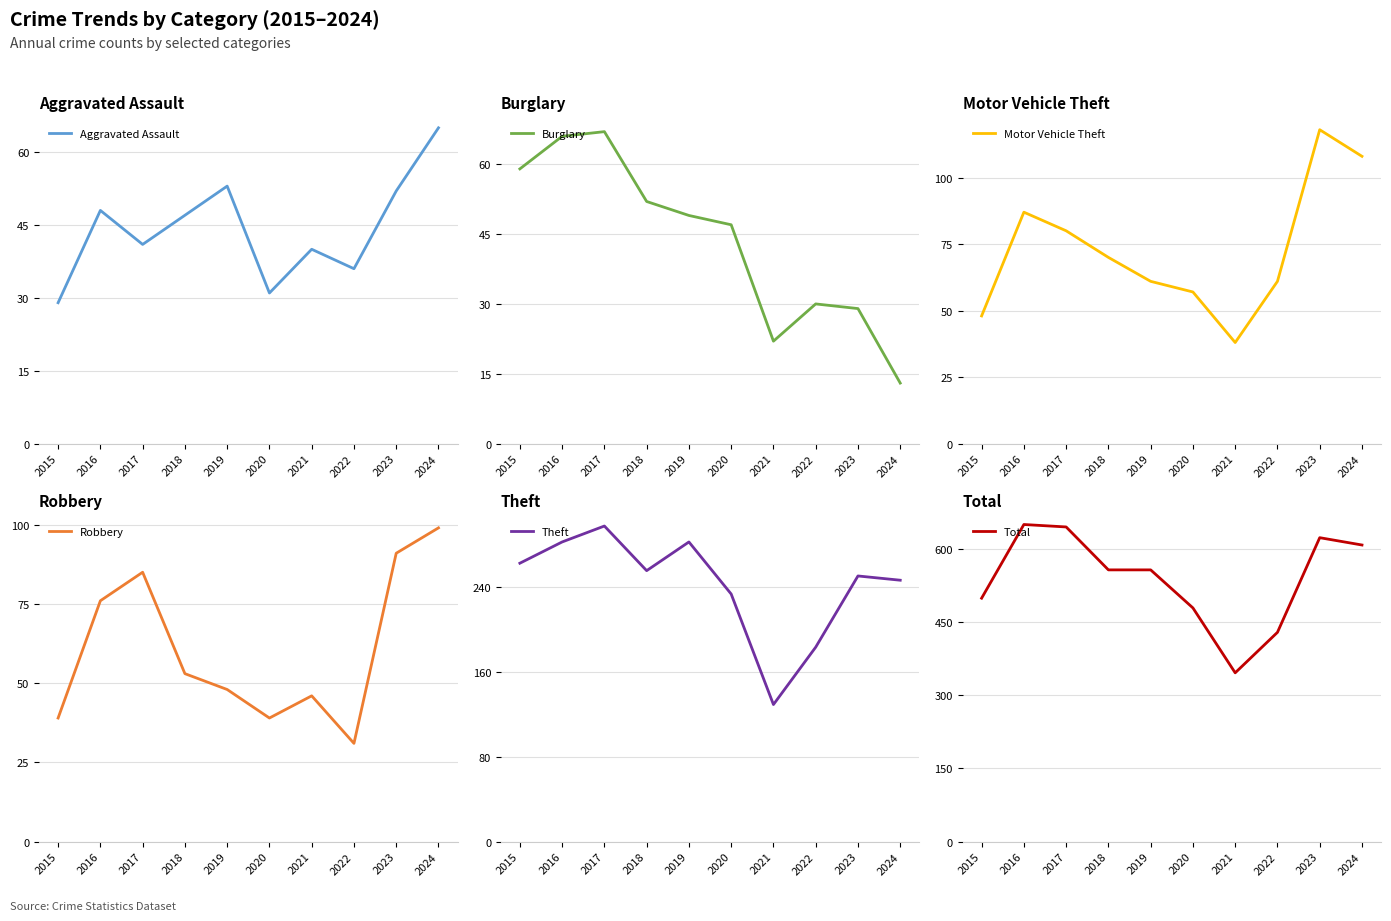

At which category is the sum across all series the highest?

2017